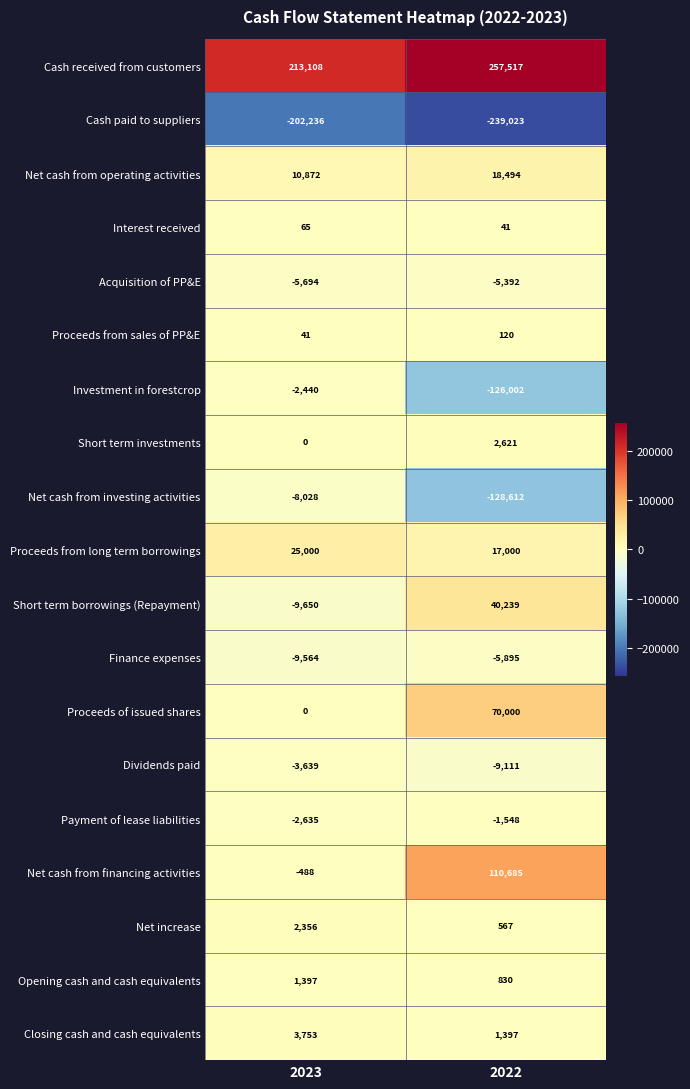

List the series in order of their peak value, lowest first.

Cash paid to suppliers, Net cash from investing activities, Finance expenses, Acquisition of PP&E, Dividends paid, Investment in forestcrop, Payment of lease liabilities, Interest received, Proceeds from sales of PP&E, Opening cash and cash equivalents, Net increase, Short term investments, Closing cash and cash equivalents, Net cash from operating activities, Proceeds from long term borrowings, Short term borrowings (Repayment), Proceeds of issued shares, Net cash from financing activities, Cash received from customers